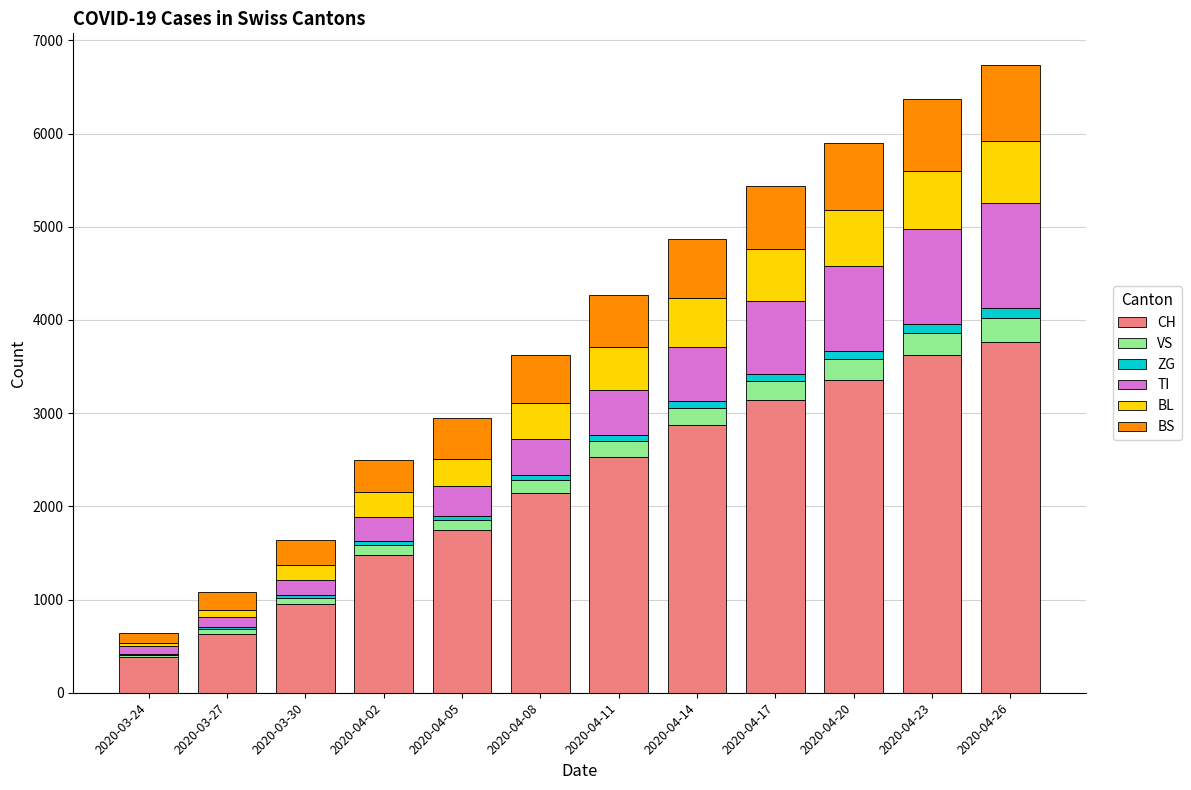

What are all the series names shown in the legend?

CH, VS, ZG, TI, BL, BS